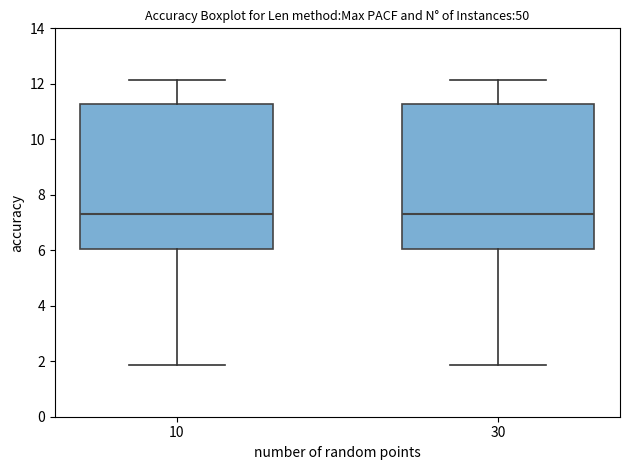

Reading left to right, transcribe this box plot: for each box, give where its median line is, the range the box spans, and where its two whiskers end, as read against the y-axis. The values are not printed on the chart, so give them approximately, as read against the axis.

10: median 7.4, box 6.0 to 11.2, whiskers 1.8 to 12.2
30: median 7.4, box 6.0 to 11.2, whiskers 1.8 to 12.2